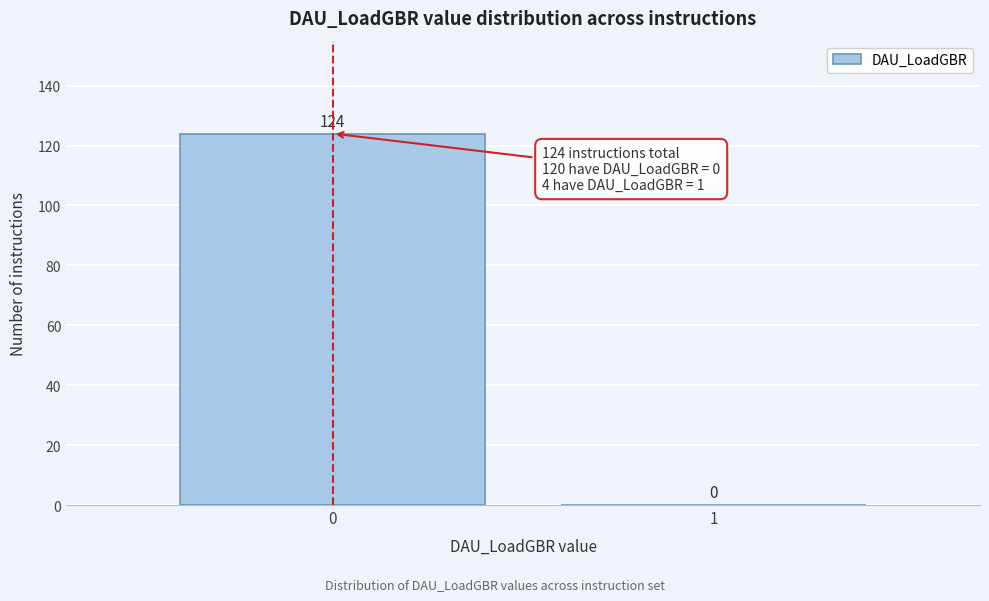

Reading left to right, transcribe all the data shown in this chart.

0=124	1=0